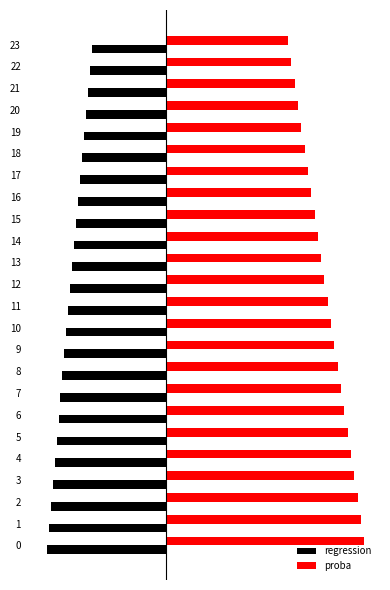

Reading left to right, list all the values displayed in this chart.

regression: -0.1	-0.1	-0.1	-0.1	-0.1	-0.1	-0.1	-0.1	-0.1	-0.1	-0.1	-0.1	-0.1	-0.1	-0.1	-0.1	-0.1	-0.1	-0.1	-0.1	-0.1	-0.1	-0.1	-0.1
proba: 0.1	0.1	0.1	0.1	0.1	0.1	0.1	0.1	0.1	0.1	0.1	0.1	0.1	0.1	0.1	0.1	0.1	0.1	0.1	0.1	0.1	0.1	0.1	0.1